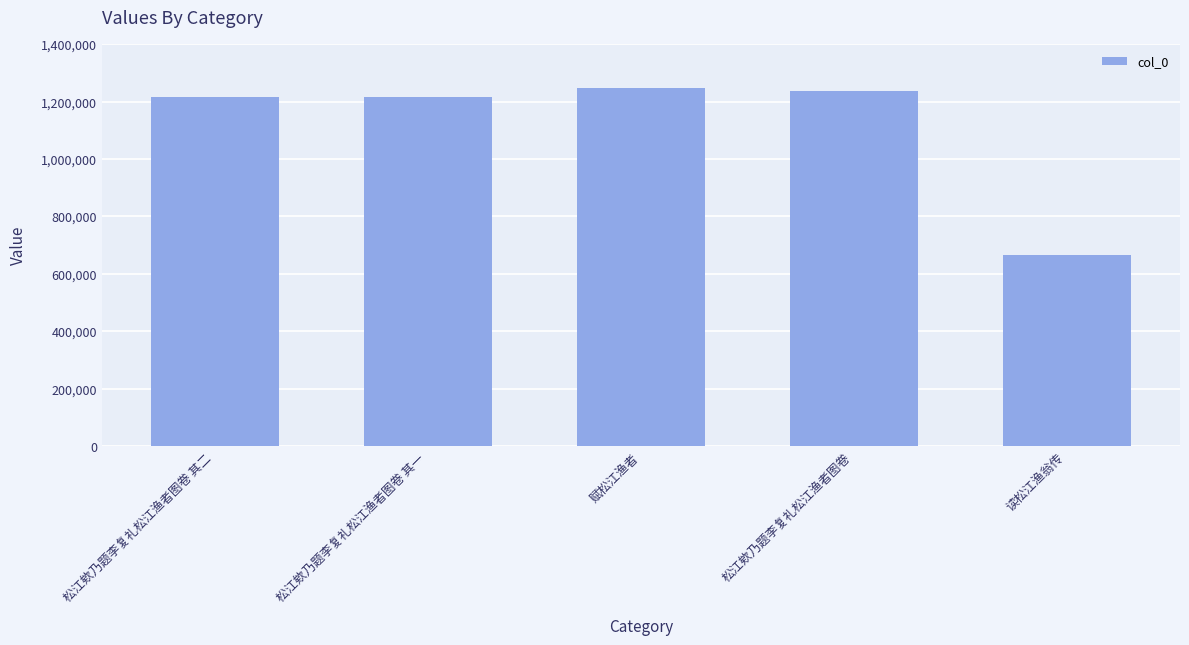

What is the sum of the values at 松江欸乃题李复礼松江渔者图卷 and 松江欸乃题李复礼松江渔者图卷 其一?

2453141